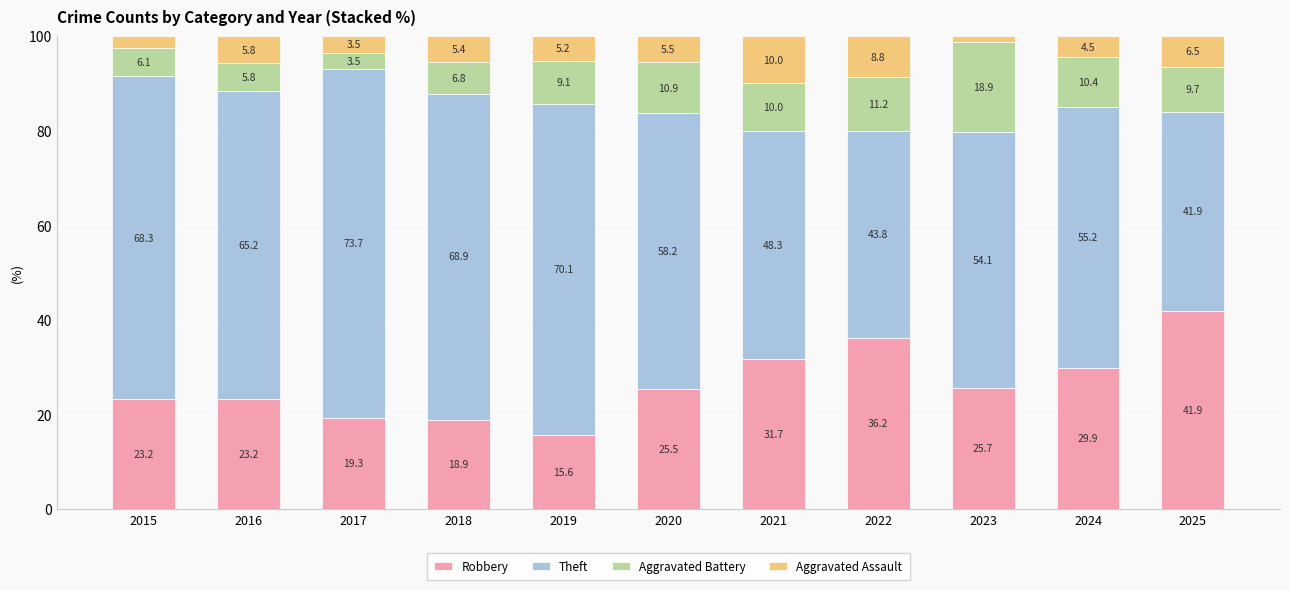

What is the total value across all series at 2025?

100.0